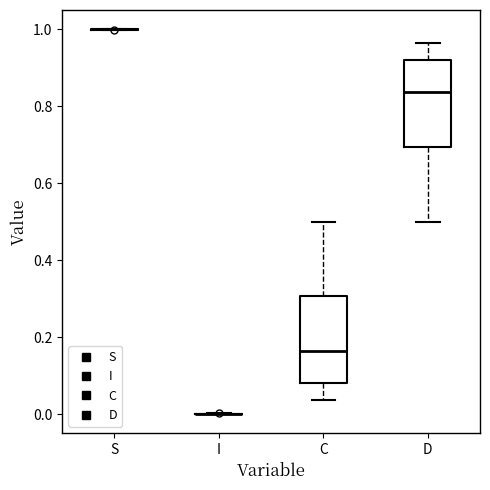

Reading left to right, read every box against the y-axis: the position of its median line, the range the box covers, and the ends of its whiskers. The values are not printed on the chart, so give them approximately, as read against the axis.

S: box collapsed to a line at 1.00, whiskers 1.00 to 1.00
I: box collapsed to a line at 0.00, whiskers 0.00 to 0.00
C: median 0.16, box 0.08 to 0.30, whiskers 0.04 to 0.50
D: median 0.84, box 0.70 to 0.92, whiskers 0.50 to 0.96